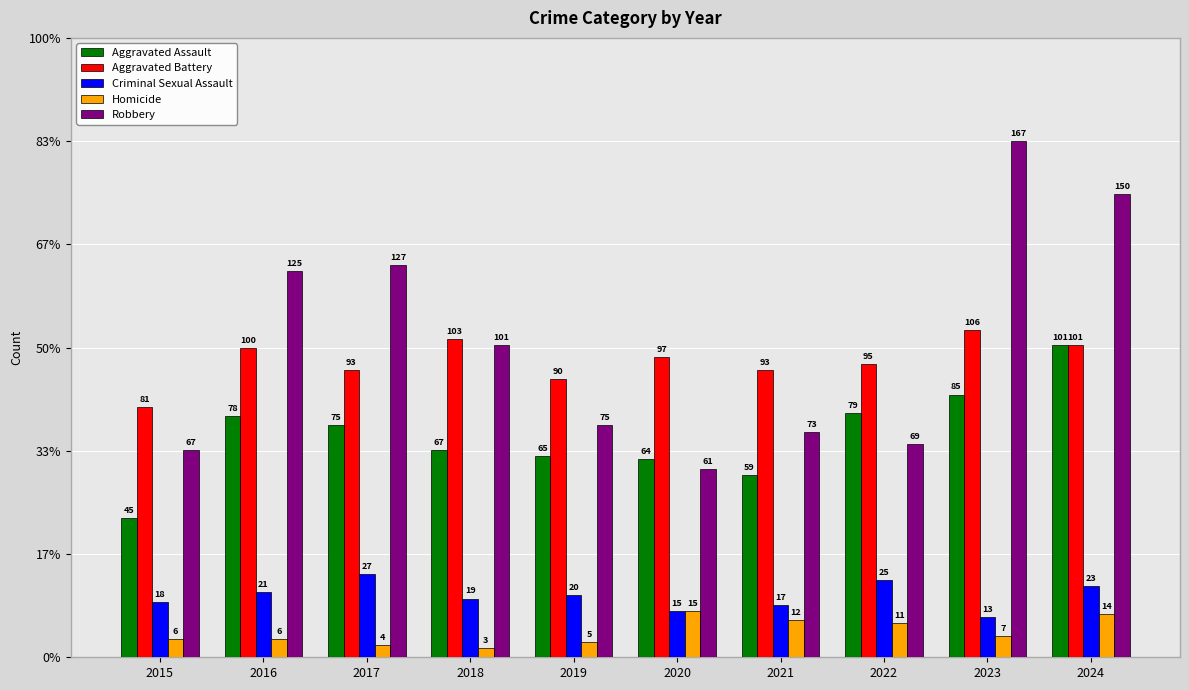

What is the approximate value of Aggravated Battery at 2018?

103